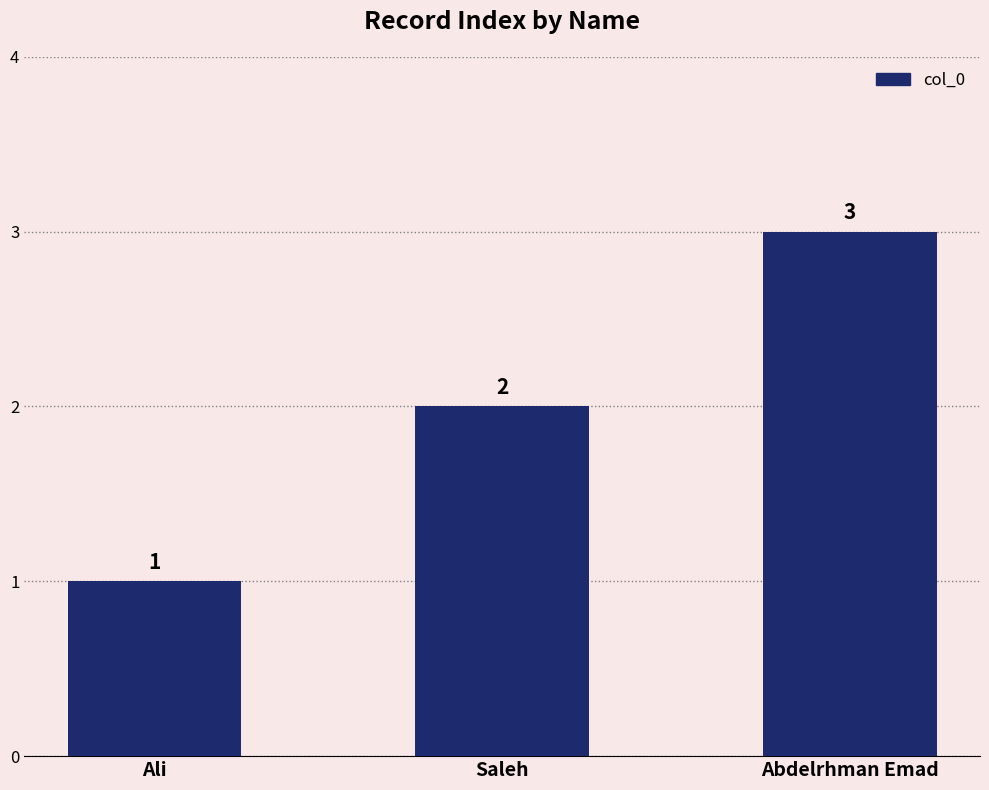

Rank the categories by value from lowest to highest.

Ali, Saleh, Abdelrhman Emad